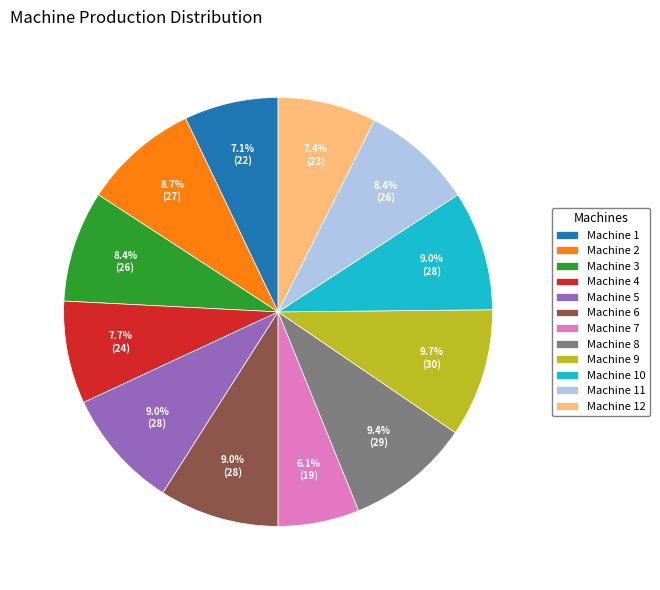

To the nearest percent, what is the average slice percentage?

8%